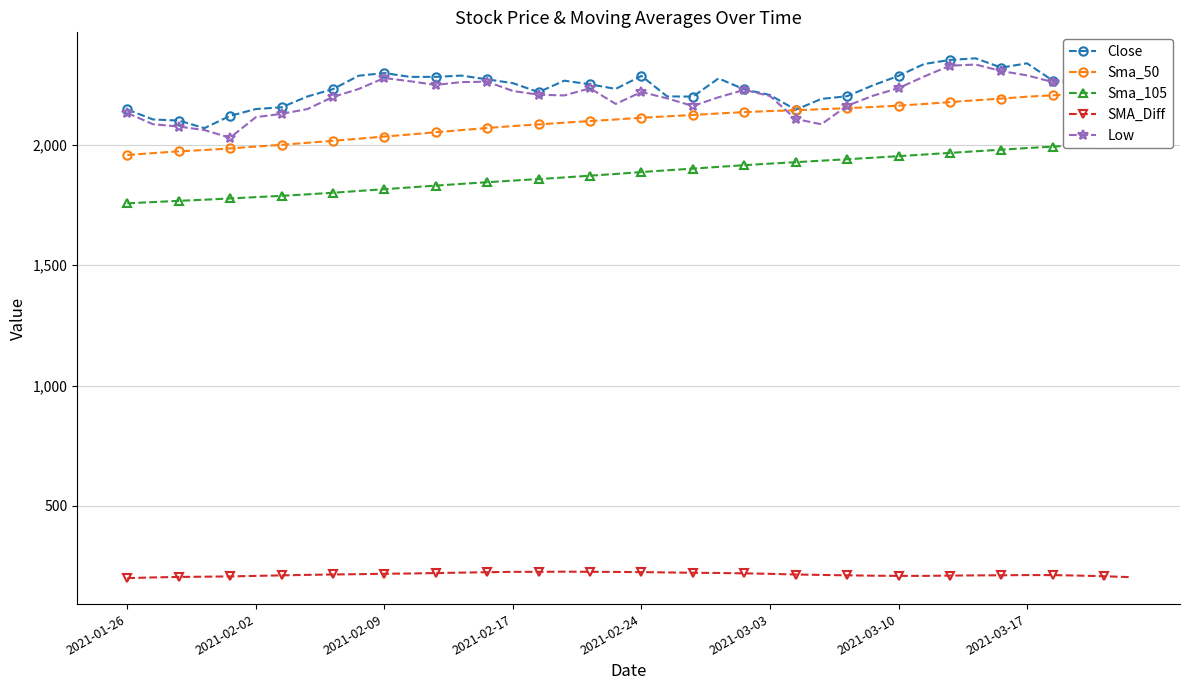

What is the sum of all Sma_105 values?

75252.6